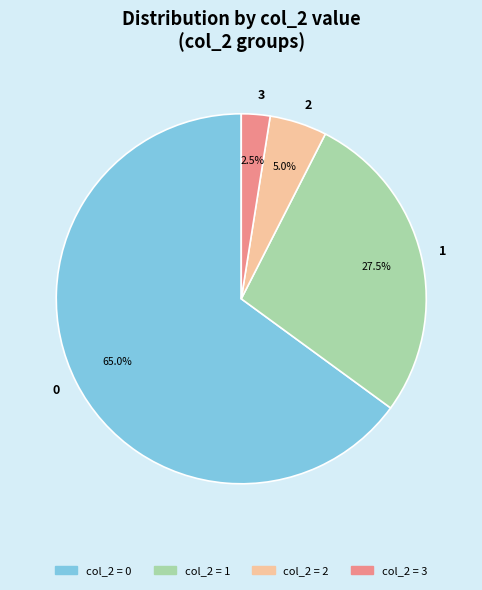

What is the smallest slice in the pie chart?

3